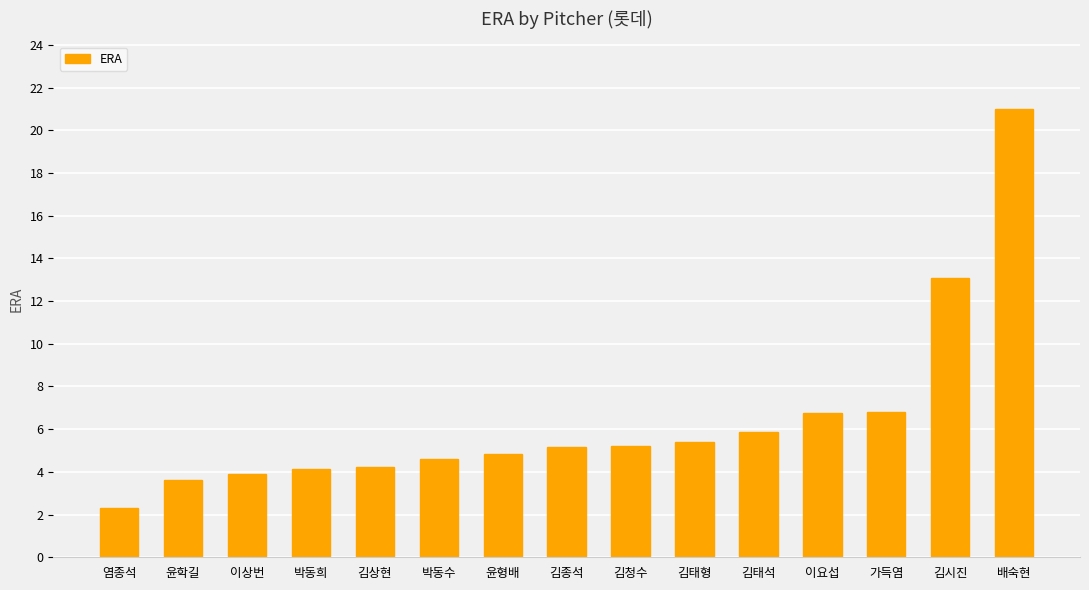

Which category has the lowest value across all series?

염종석